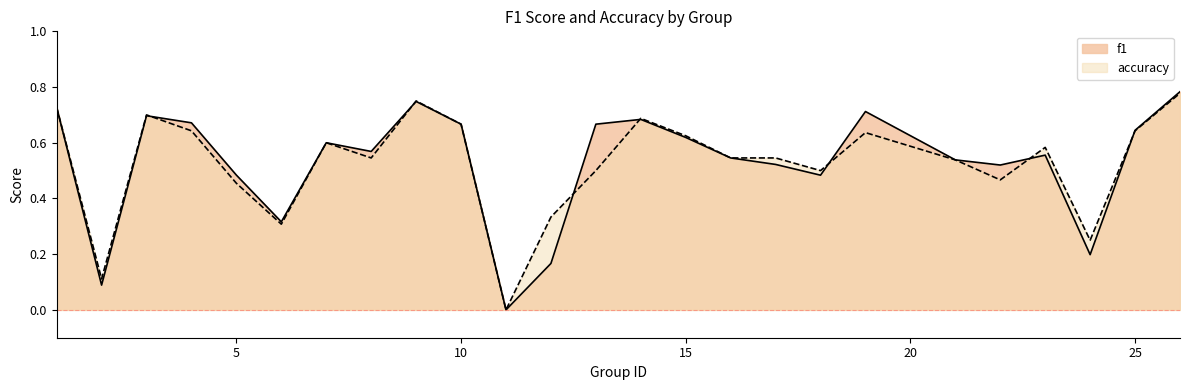

List the series in order of their peak value, highest first.

f1, accuracy